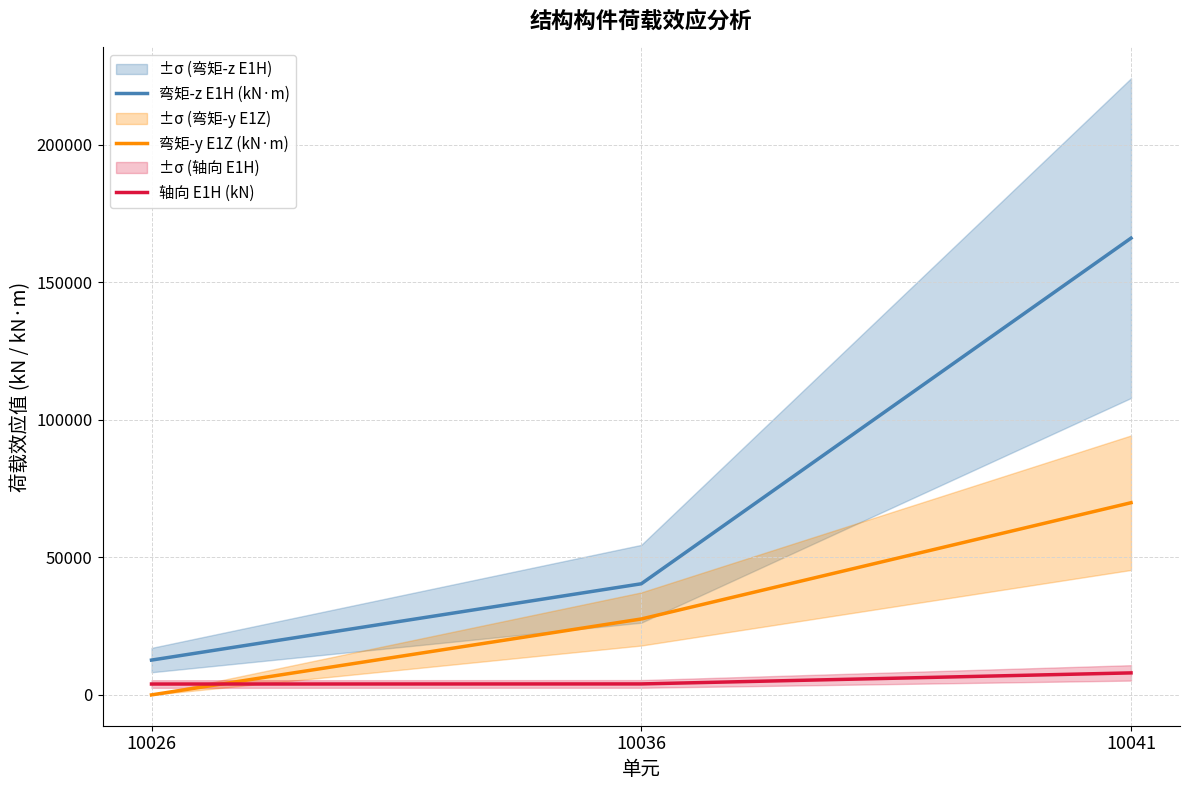

Does the chart have visible grid lines?

Yes